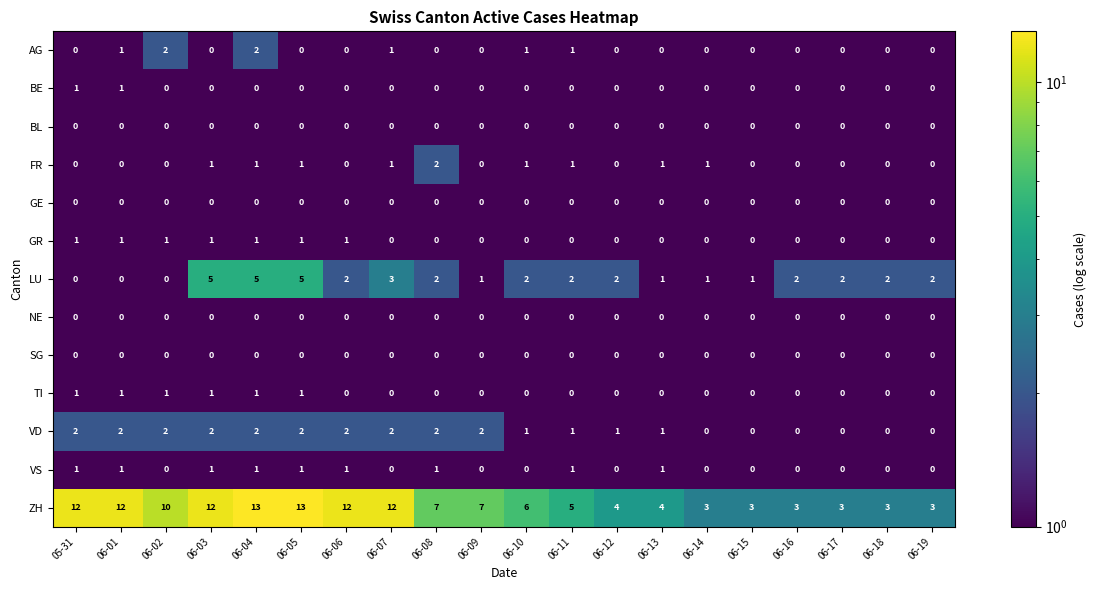

How many AG values are between 0 and 1?

18